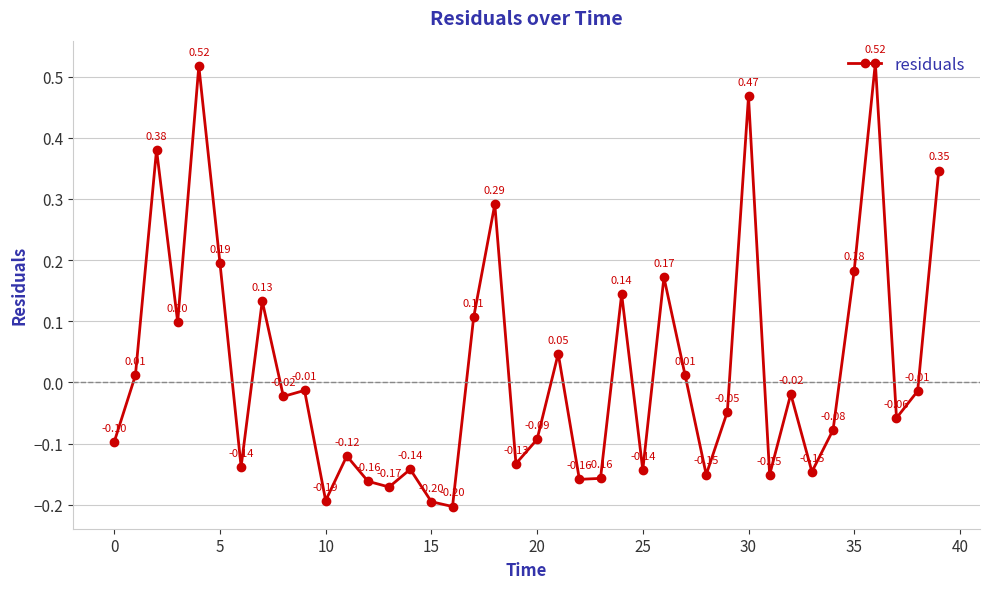

How many points are higher than both their immediate neighbors (excluding endpoints)?

13